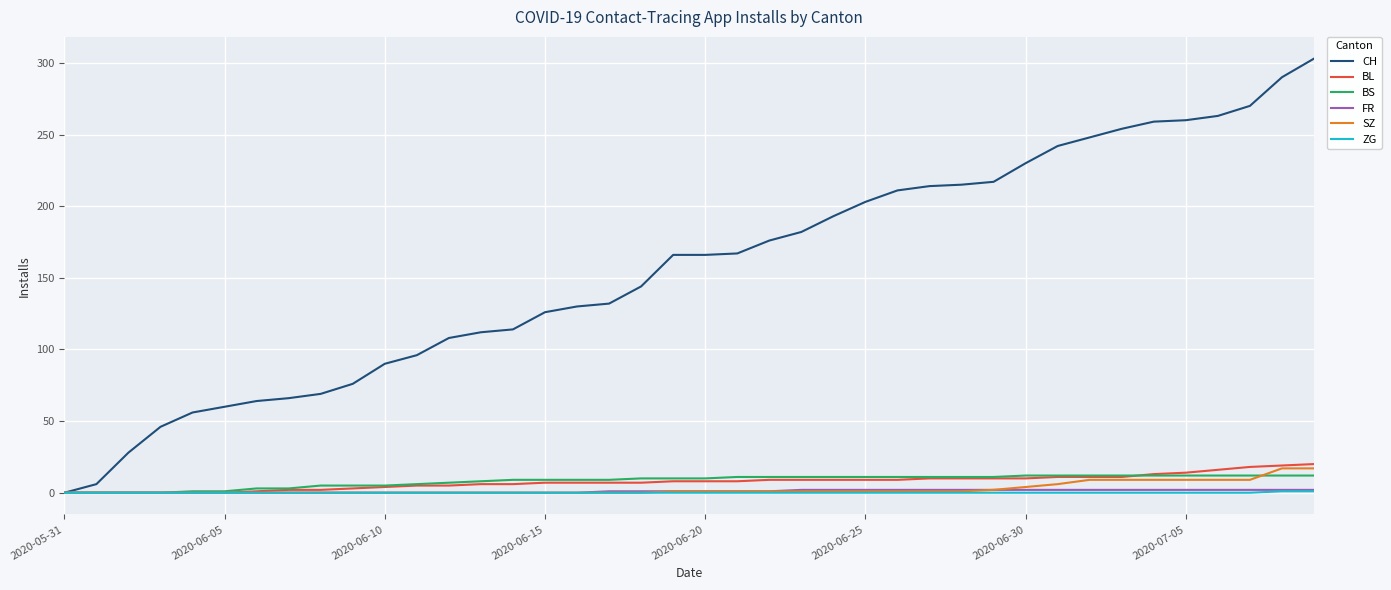

Which series has the largest total across all categories?

CH